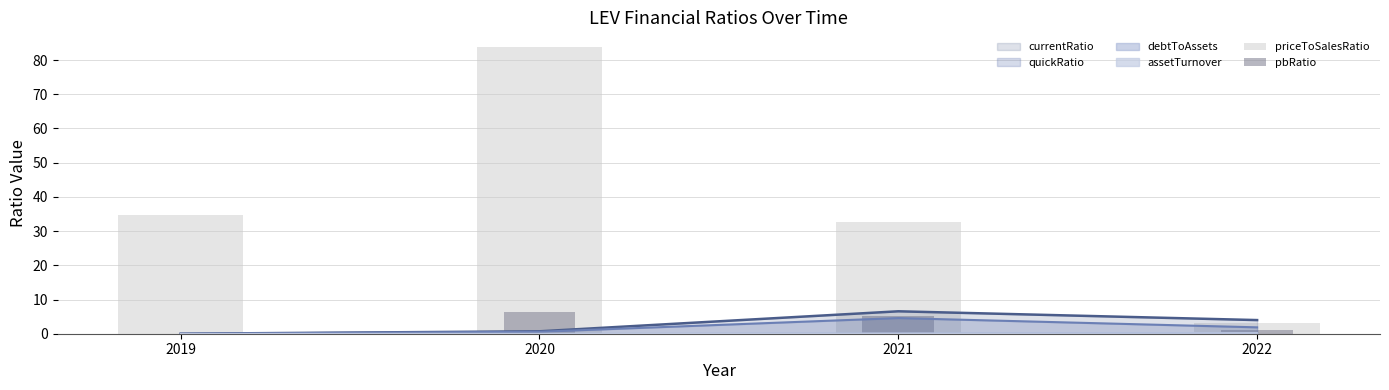

Between 2019 and 2020, which series saw the biggest shift?

priceToSalesRatio